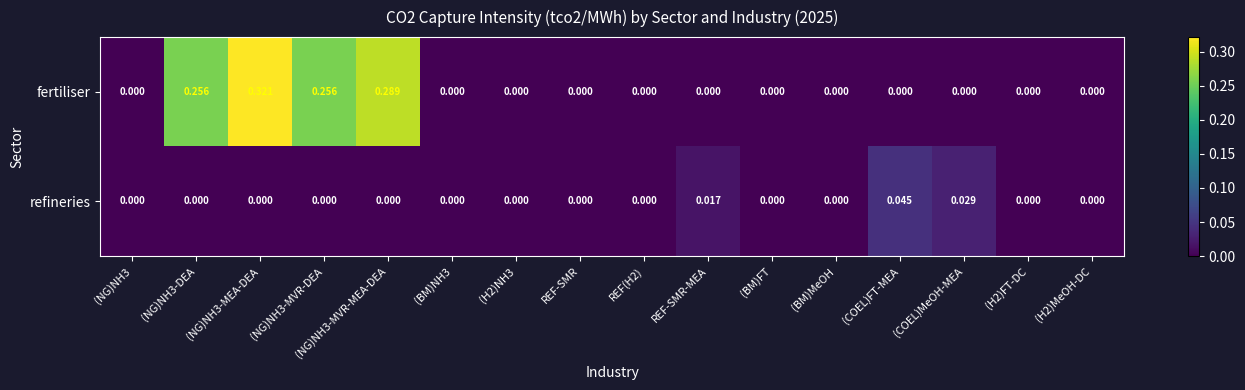

Which series has the largest range (max minus min)?

fertiliser